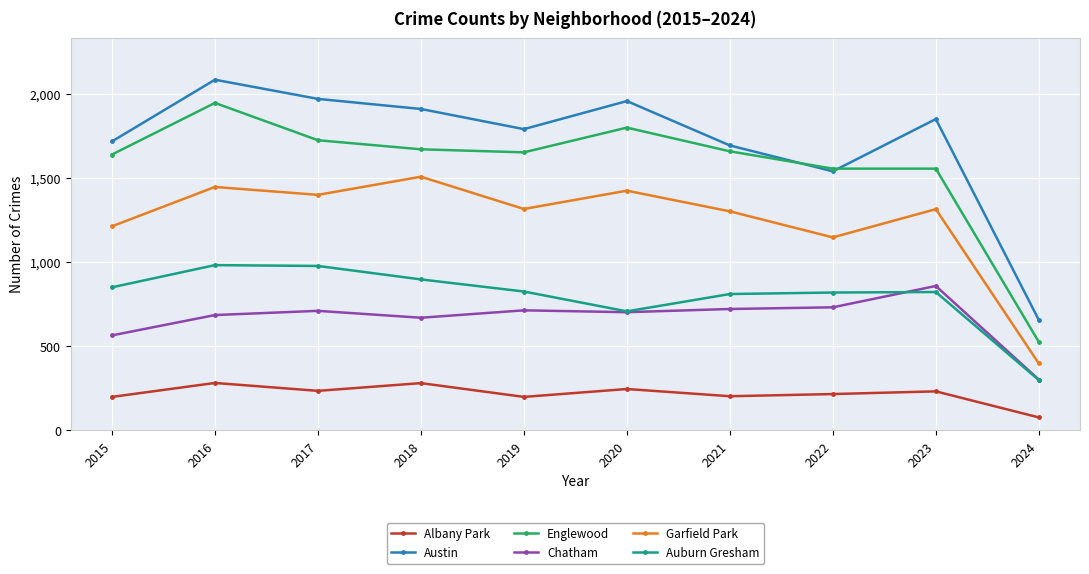

True or false: Auburn Gresham and Austin intersect in this chart.

False